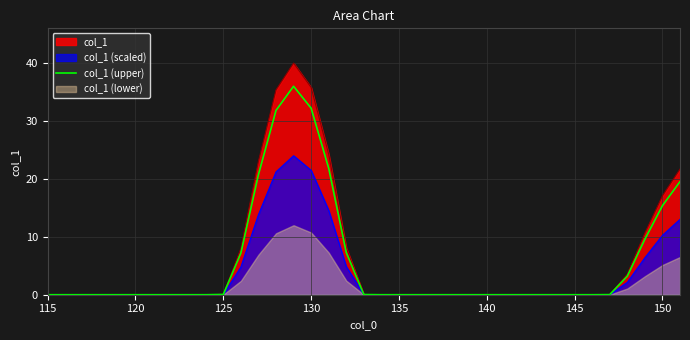

How many points are higher than both their immediate neighbors (excluding endpoints)?

1